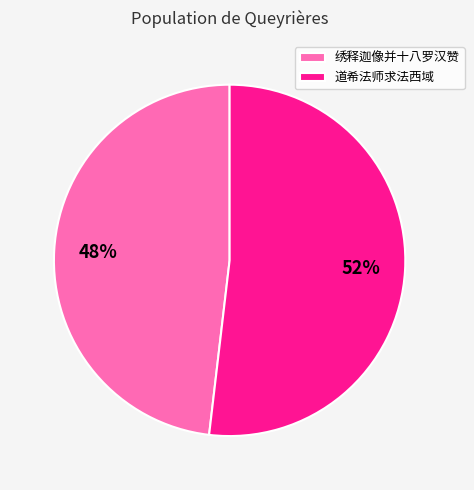

To the nearest percent, what is the difference between the largest and smallest slice percentages?

4%